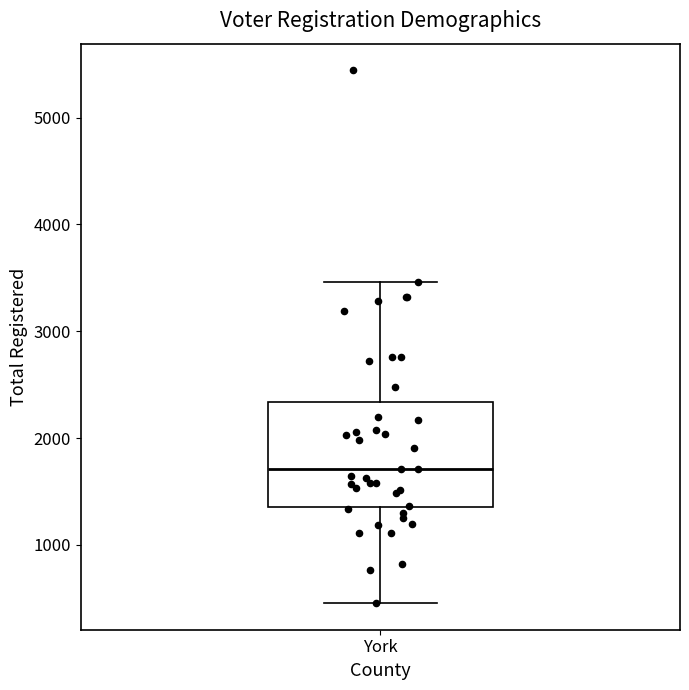

Read this box plot against the y-axis: the position of the median line, the range covered by the box, and the ends of both whiskers. The values are not printed on the chart, so give them approximately, as read against the axis.

median 1700, box 1400 to 2300, whiskers 500 to 3500